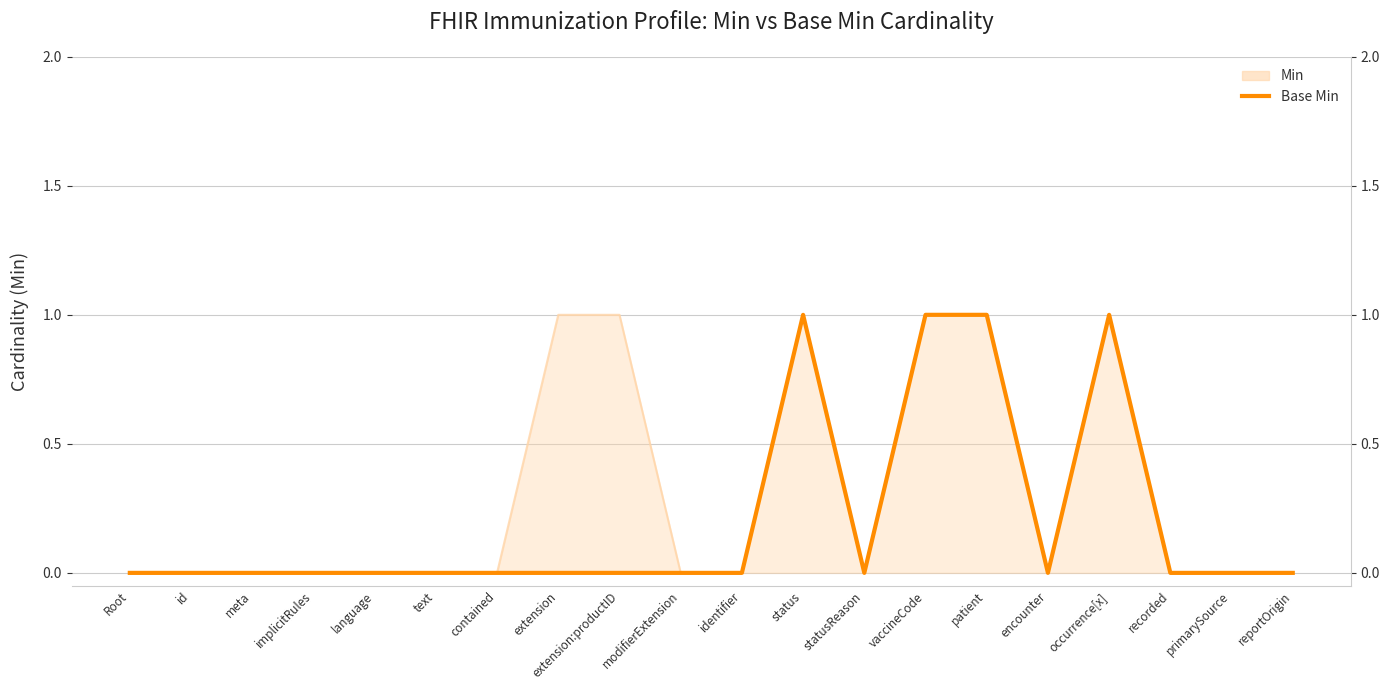

True or false: the data shows 1 at meta.

False